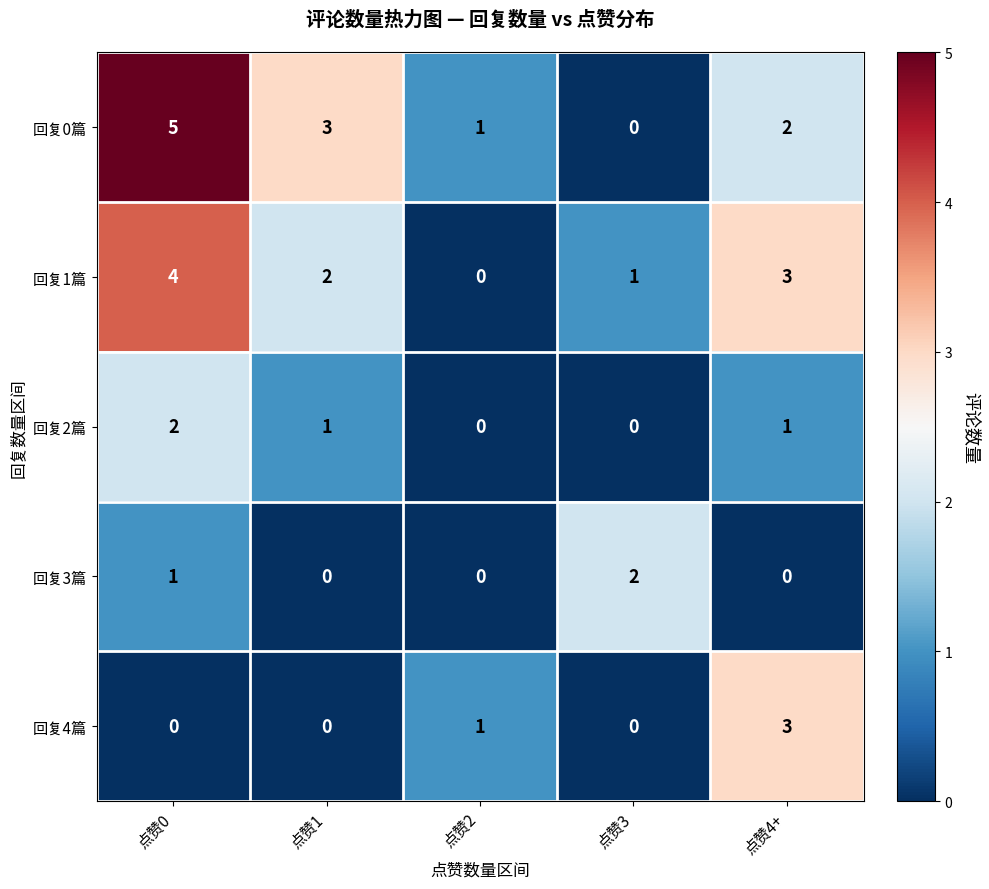

At which category does the chart reach its peak across all series?

点赞0